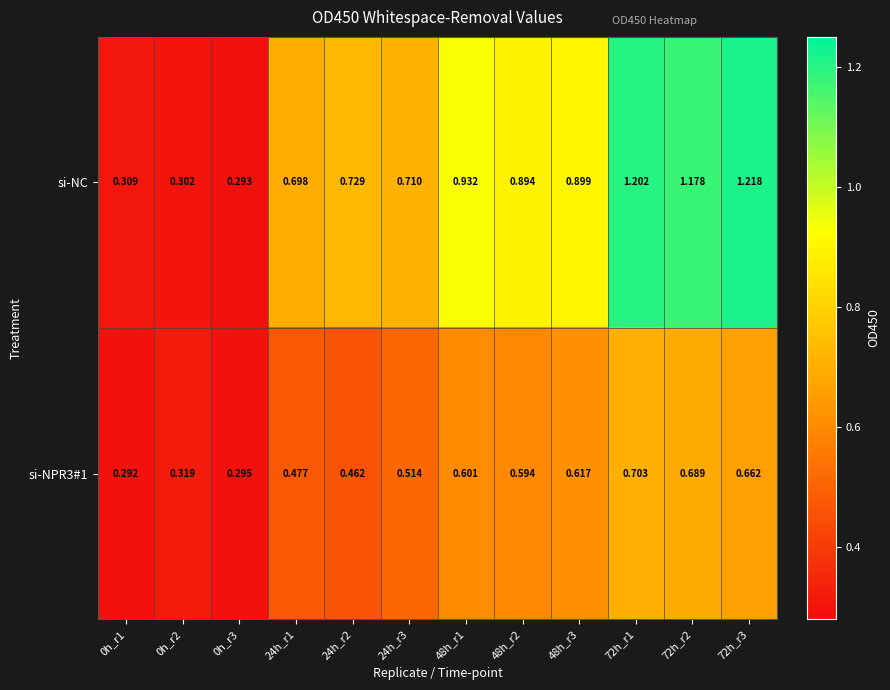

Is the value of si-NC at 0h_r3 greater than the value of si-NPR3#1 at 48h_r2?

No